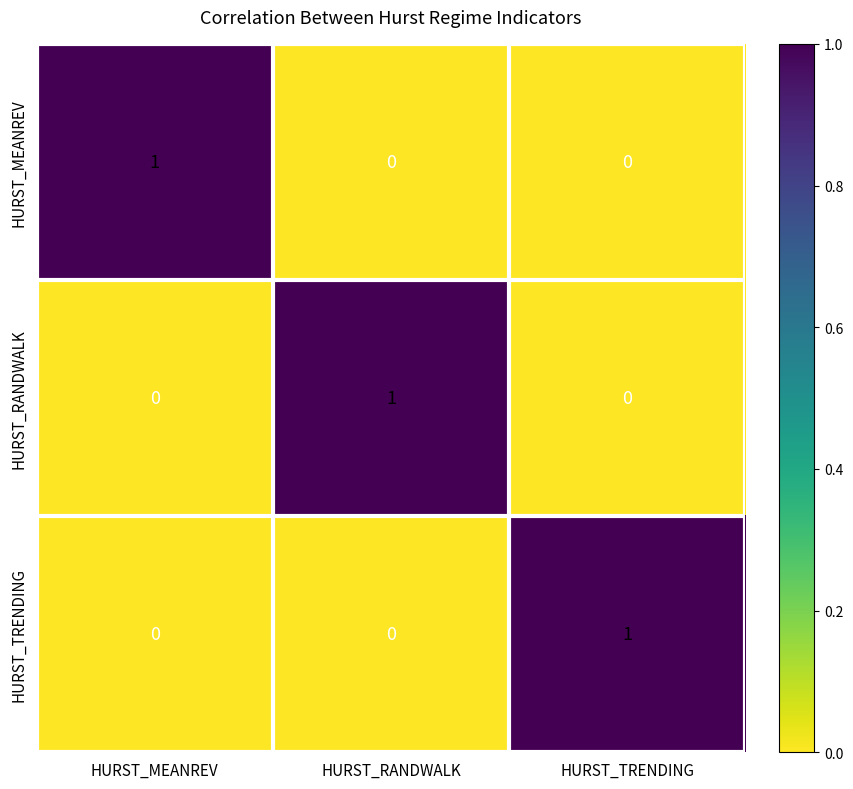

How many HURST_TRENDING values are between 0 and 1?

3